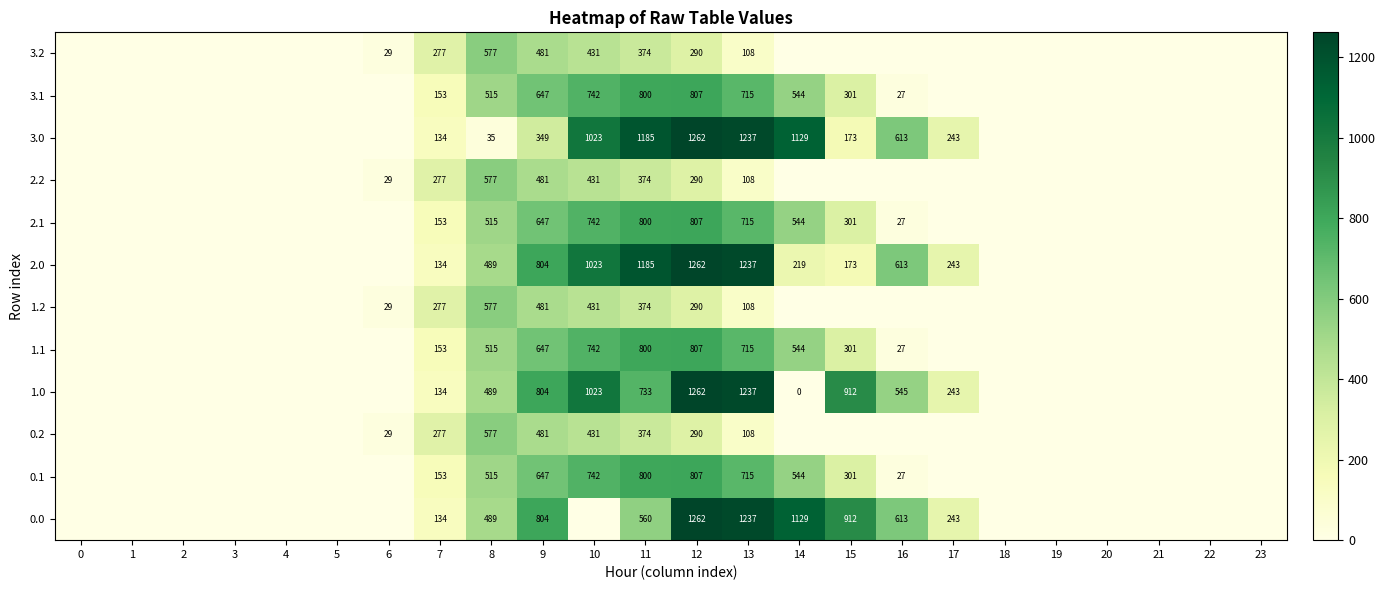

The value of 1.1 at 16 is 27. True or false?

True